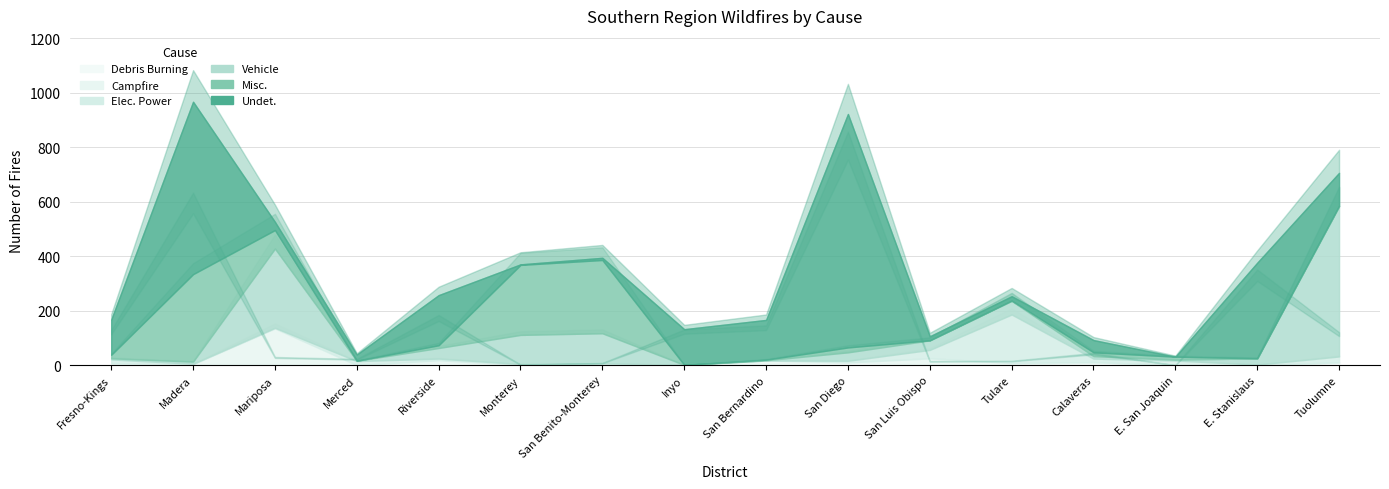

Reading right to left, extract all data points from this chart.

Undet.: Tuolumne=121	E. Stanislaus=351	E. San Joaquin=0	Calaveras=45	Tulare=16	San Luis Obispo=15	San Diego=857	San Bernardino=146	Inyo=131	San Benito-Monterey=8	Monterey=2	Riverside=184	Merced=23	Mariposa=30	Madera=633	Fresno-Kings=129
Misc.: Tuolumne=2	E. Stanislaus=0	E. San Joaquin=11	Calaveras=14	Tulare=1	San Luis Obispo=0	San Diego=18	San Bernardino=2	Inyo=0	San Benito-Monterey=269	Monterey=257	Riverside=10	Merced=0	Mariposa=68	Madera=321	Fresno-Kings=13
Vehicle: Tuolumne=551	E. Stanislaus=23	E. San Joaquin=3	Calaveras=9	Tulare=50	San Luis Obispo=35	San Diego=31	San Bernardino=1	Inyo=0	San Benito-Monterey=110	Monterey=107	Riverside=39	Merced=1	Mariposa=291	Madera=8	Fresno-Kings=4
Elec. Power: Tuolumne=22	E. Stanislaus=1	E. San Joaquin=17	Calaveras=13	Tulare=178	San Luis Obispo=31	San Diego=6	San Bernardino=0	Inyo=0	San Benito-Monterey=6	Monterey=3	Riverside=6	Merced=15	Mariposa=2	Madera=1	Fresno-Kings=14
Campfire: Tuolumne=1	E. Stanislaus=1	E. San Joaquin=0	Calaveras=1	Tulare=7	San Luis Obispo=23	San Diego=0	San Bernardino=12	Inyo=0	San Benito-Monterey=0	Monterey=0	Riverside=10	Merced=0	Mariposa=131	Madera=0	Fresno-Kings=2
Debris Burning: Tuolumne=9	E. Stanislaus=0	E. San Joaquin=0	Calaveras=10	Tulare=1	San Luis Obispo=2	San Diego=10	San Bernardino=5	Inyo=1	San Benito-Monterey=1	Monterey=1	Riverside=8	Merced=0	Mariposa=4	Madera=4	Fresno-Kings=5